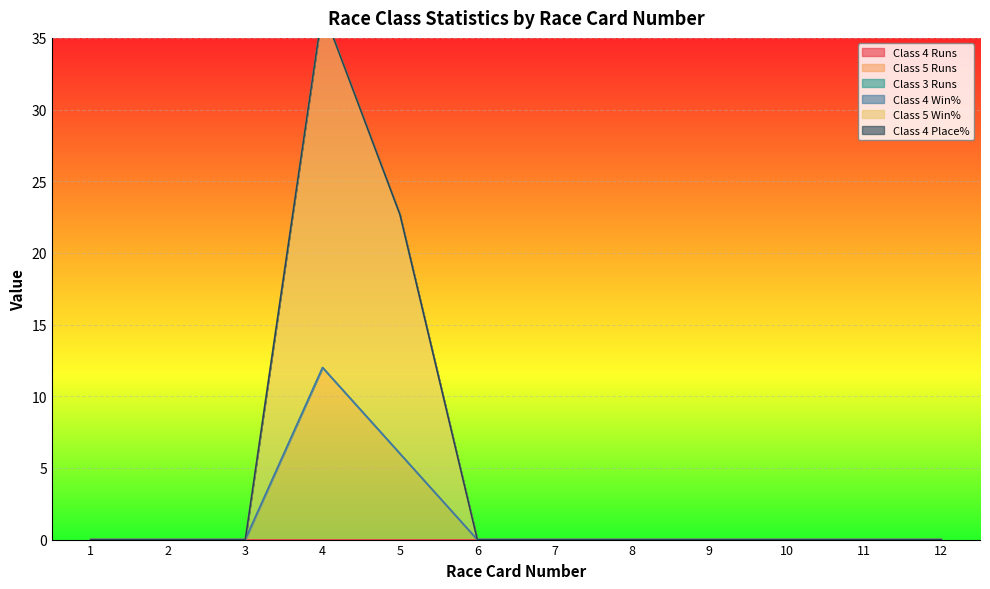

What are all the series names shown in the legend?

Class 4 Runs, Class 5 Runs, Class 3 Runs, Class 4 Win%, Class 5 Win%, Class 4 Place%